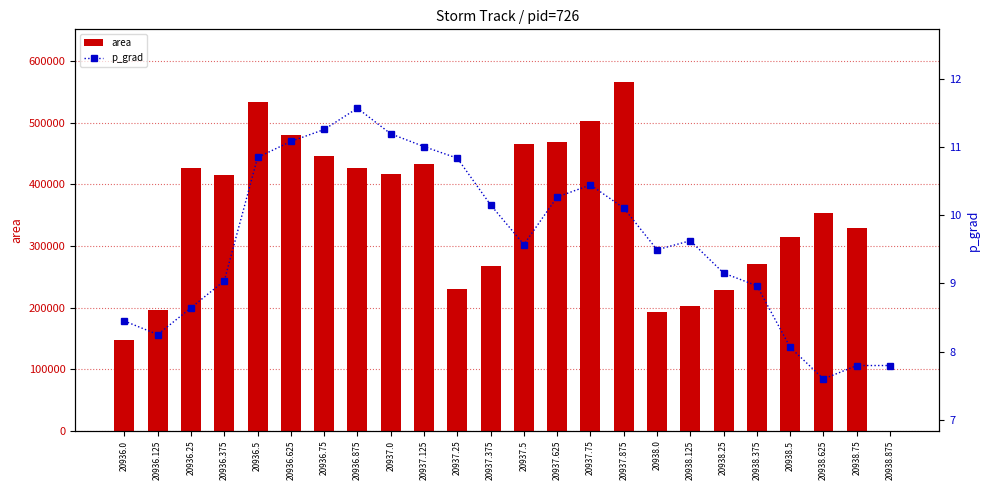

Does the chart contain any negative values?

No